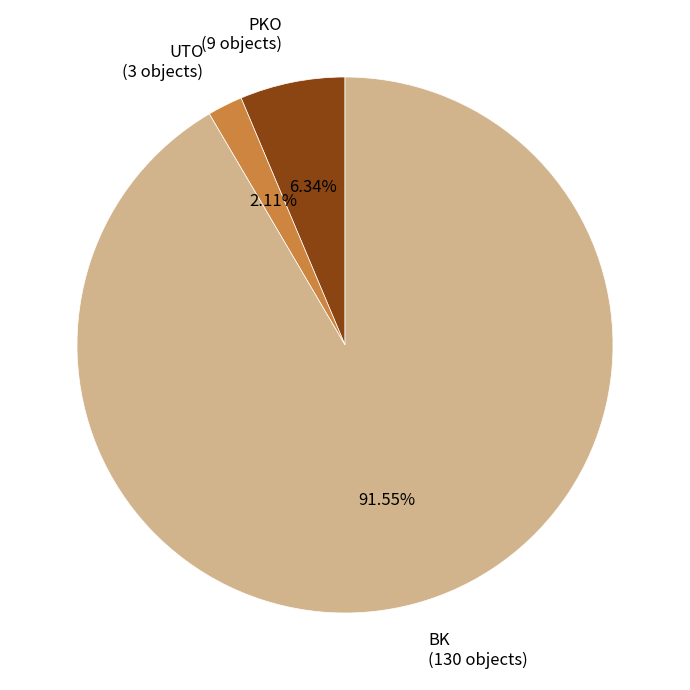

Rank the categories by value from lowest to highest.

UTO, PKO, BK